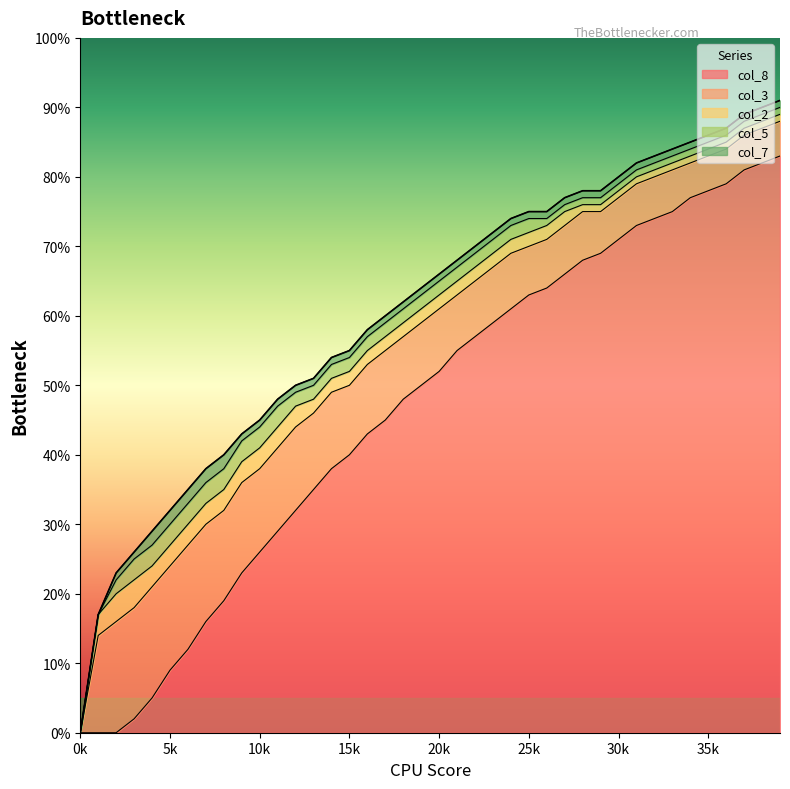

The col_8 series shows -0.4 at 1. True or false?

False